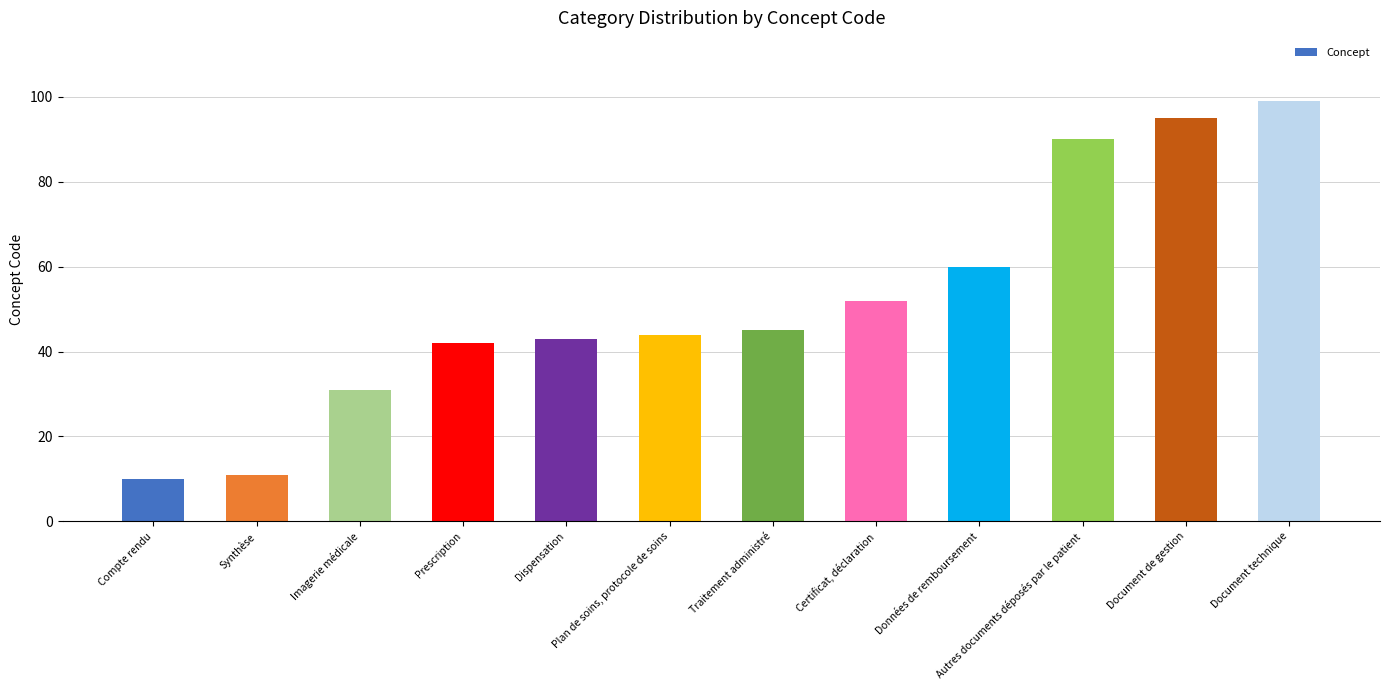

What position from the right is Traitement administré?

6